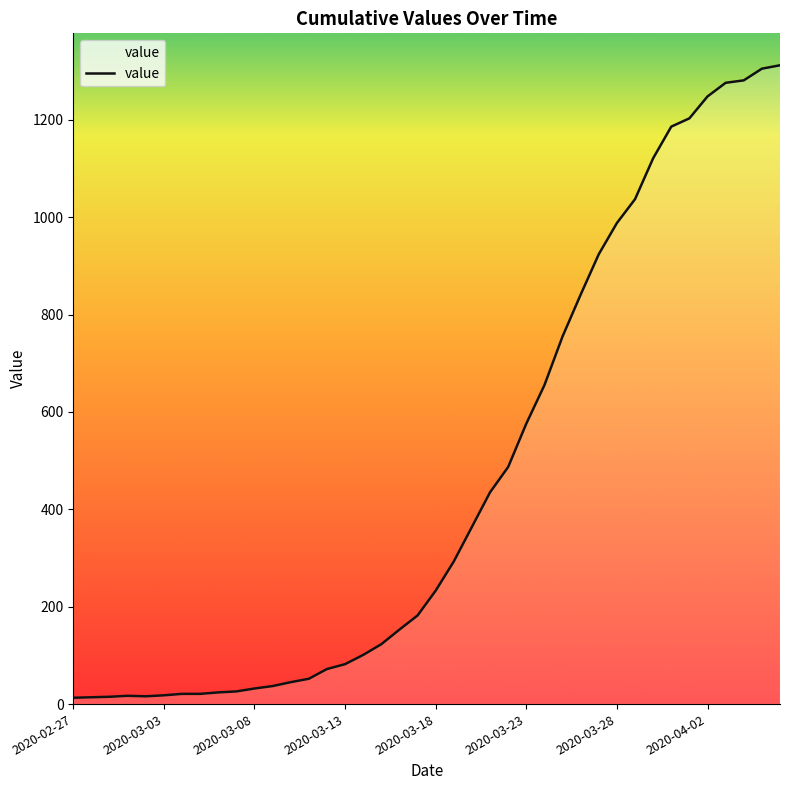

What is the maximum value shown in the chart?

1312